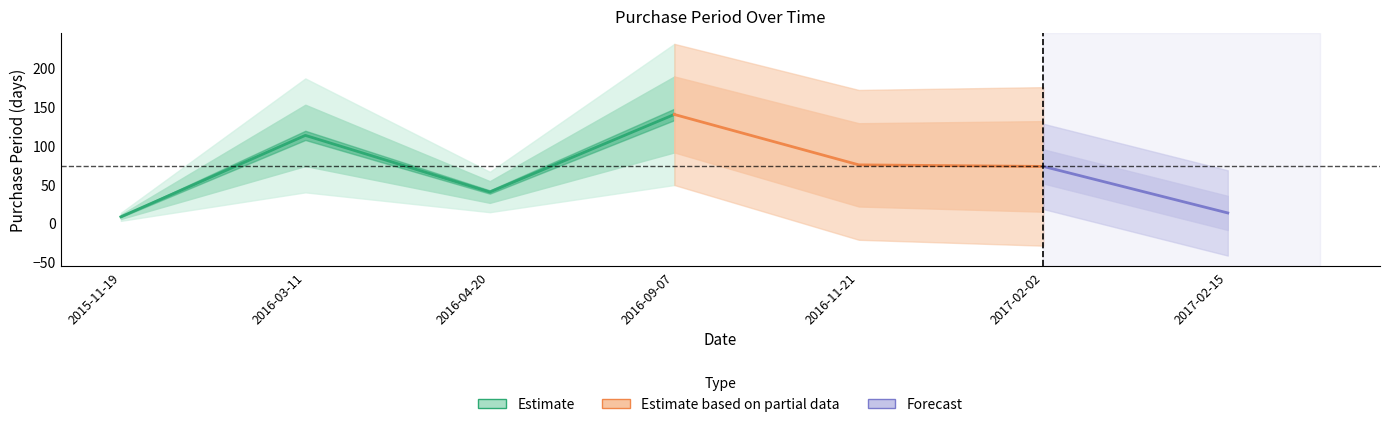

Which has a higher value, 2016-09-07 or 2016-11-21?

2016-09-07